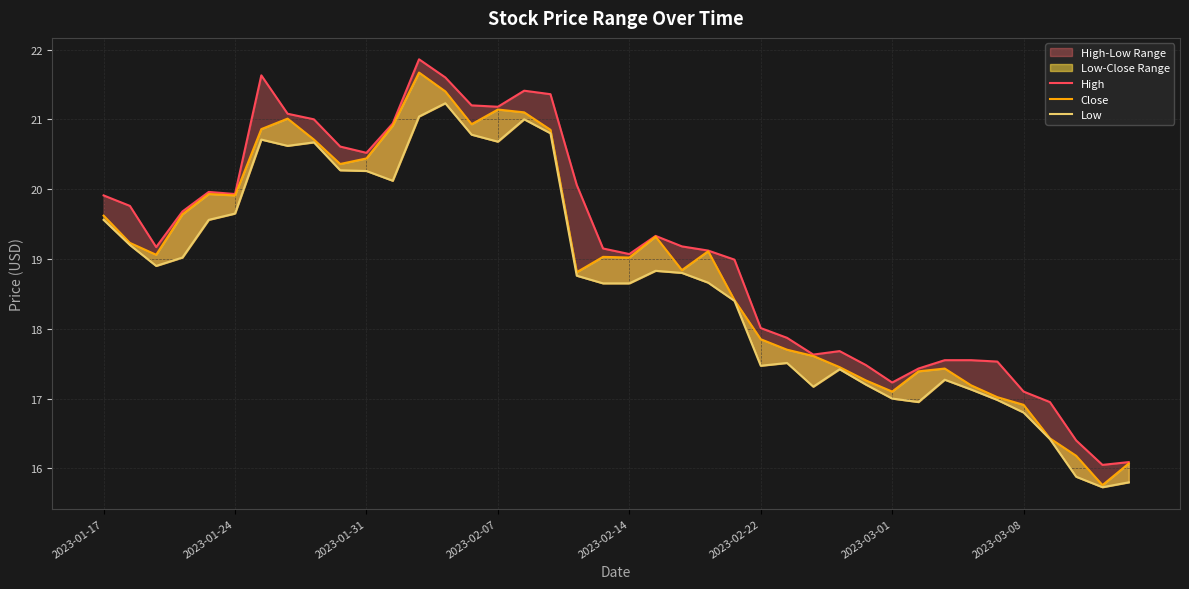

How many lines are shown in the chart?

3